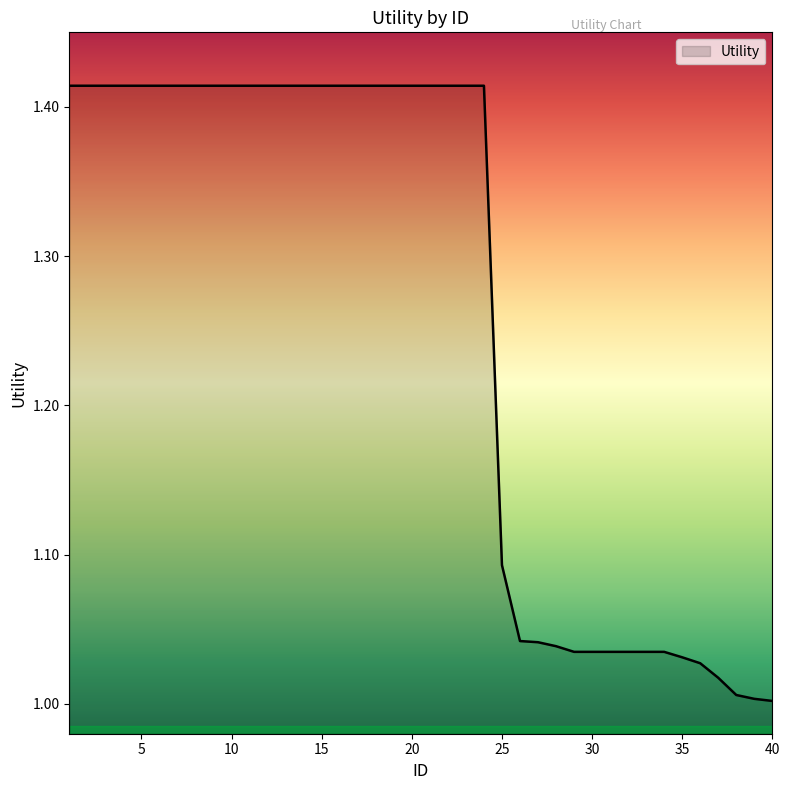

Does the chart have visible grid lines?

No